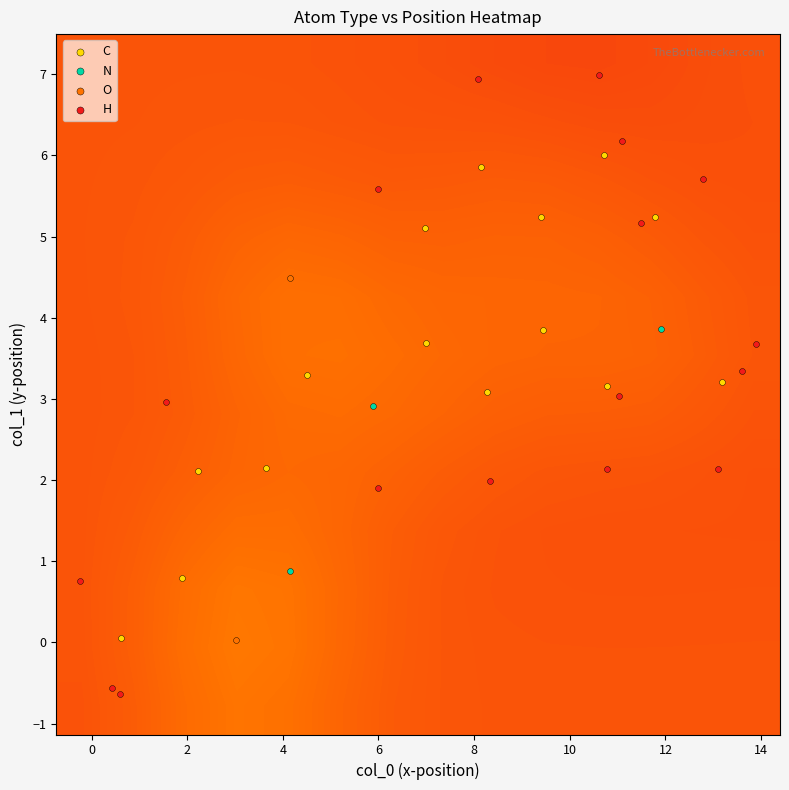

Count the number of categories in the chart.

37